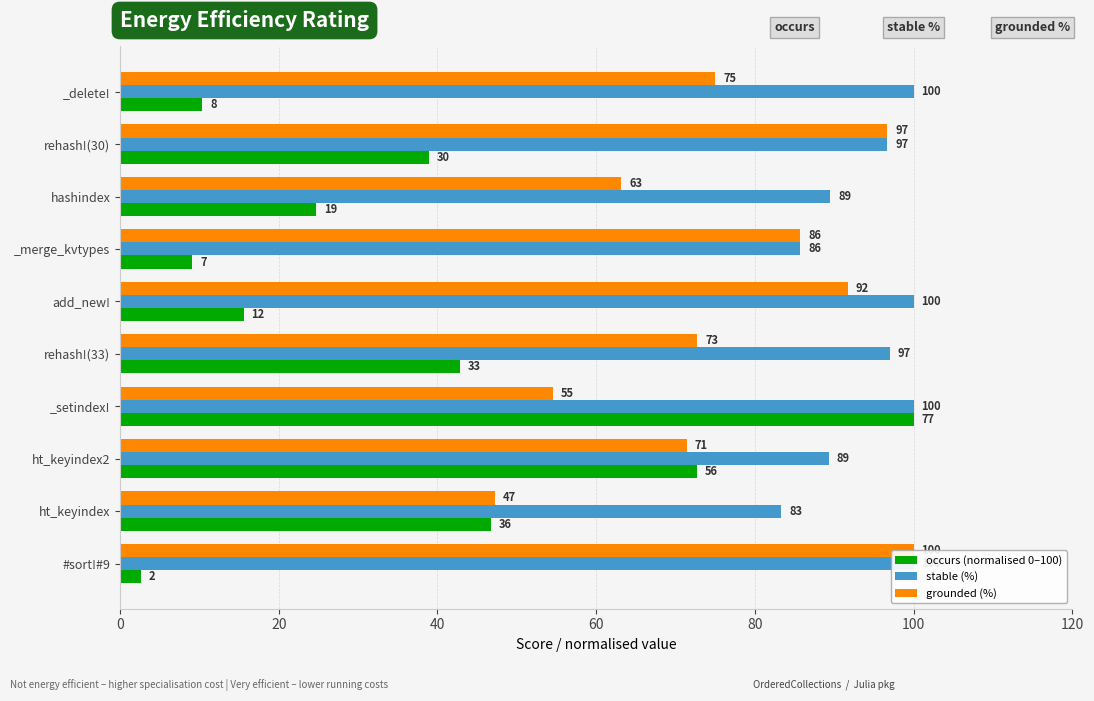

Does the chart contain any negative values?

No